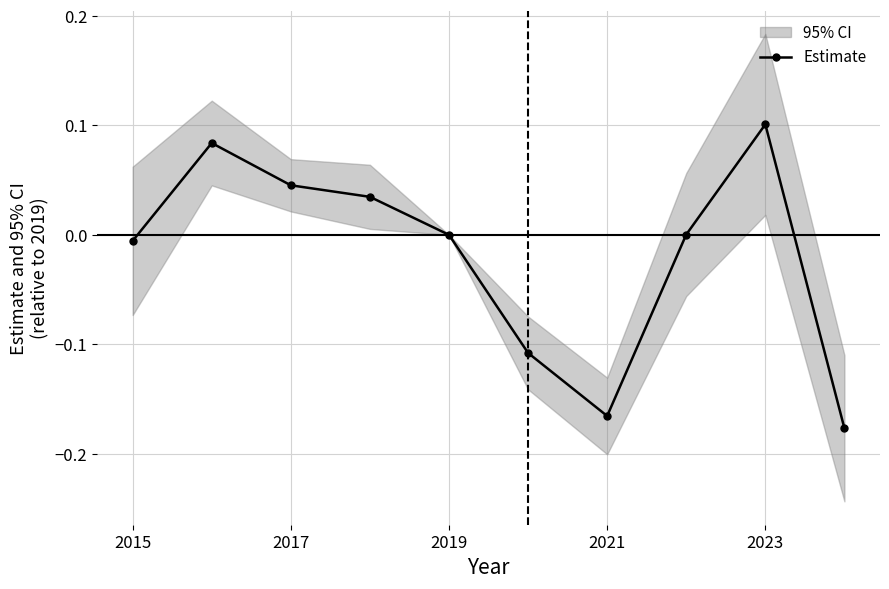

What is the sum of all values?

-0.2